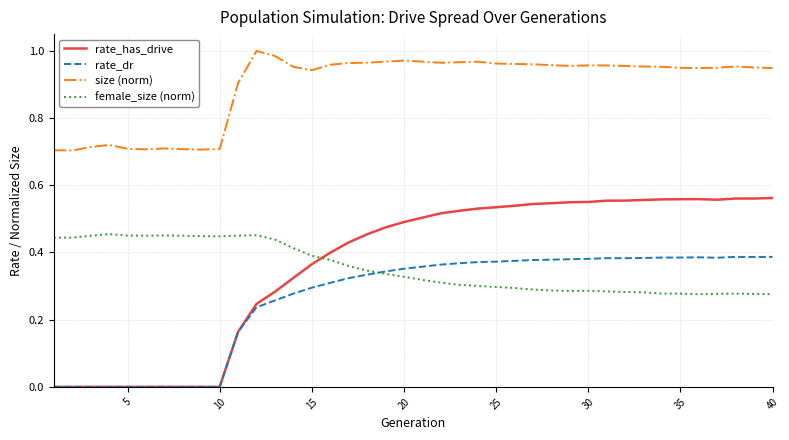

Which series has the largest range (max minus min)?

rate_has_drive